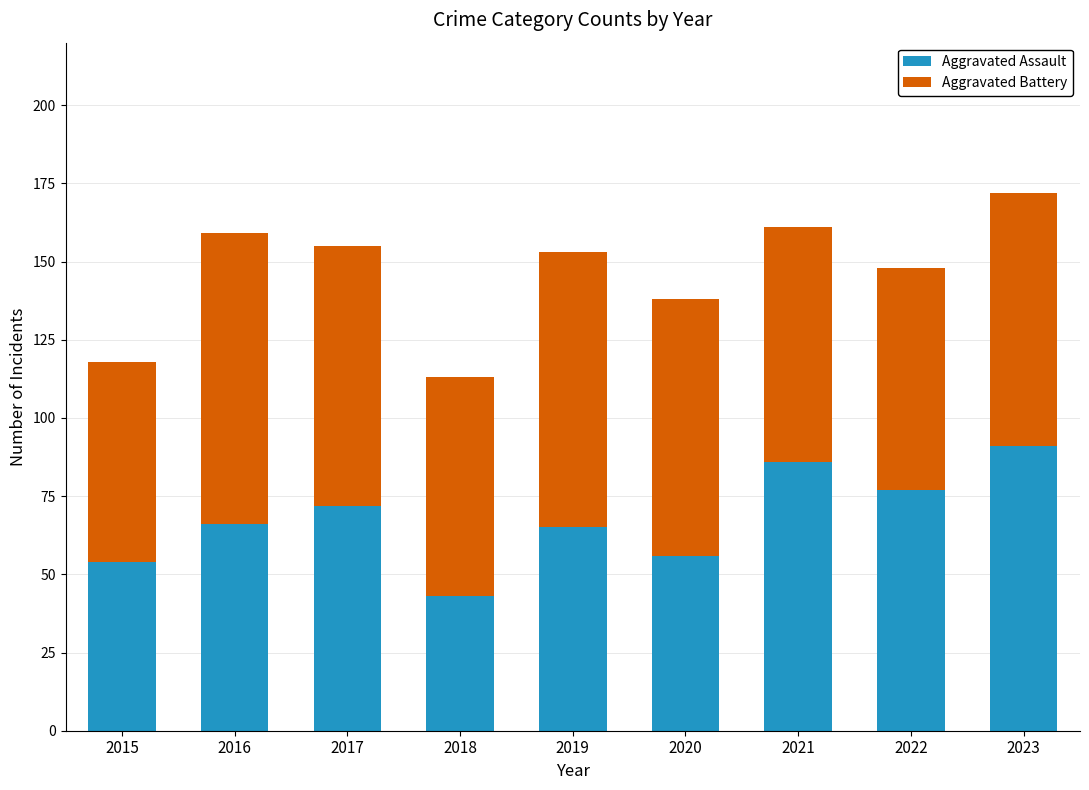

How many bars are there in total?

9